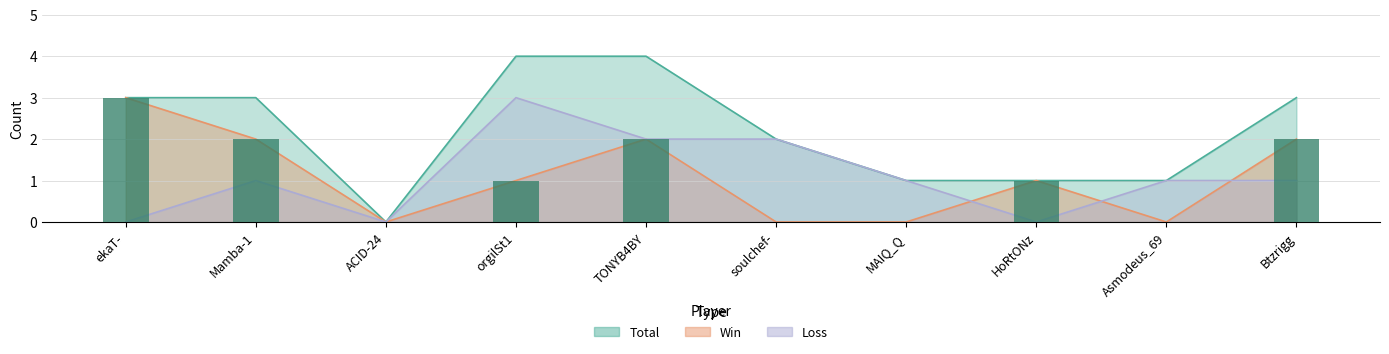

Reading right to left, transcribe all the data shown in this chart.

Total: Btzrigg=3	Asmodeus_69=1	HoRtONz=1	MAIQ_Q=1	soulchef-=2	TONYB4BY=4	orgilSt1=4	ACID-24=0	Mamba-1=3	ekaT-=3
Win: Btzrigg=2	Asmodeus_69=0	HoRtONz=1	MAIQ_Q=0	soulchef-=0	TONYB4BY=2	orgilSt1=1	ACID-24=0	Mamba-1=2	ekaT-=3
Loss: Btzrigg=1	Asmodeus_69=1	HoRtONz=0	MAIQ_Q=1	soulchef-=2	TONYB4BY=2	orgilSt1=3	ACID-24=0	Mamba-1=1	ekaT-=0